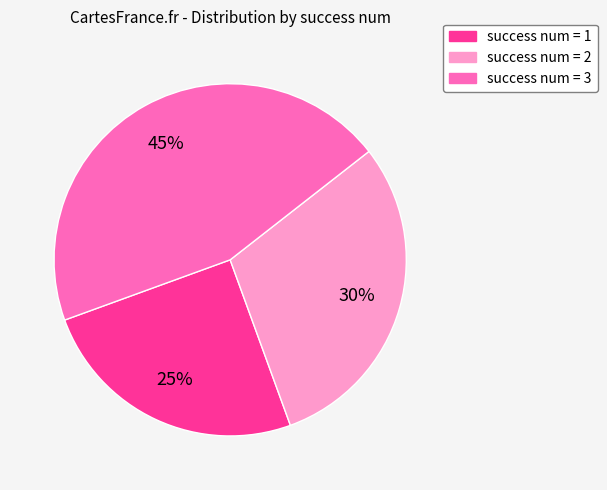

Is there a majority slice in this chart?

No